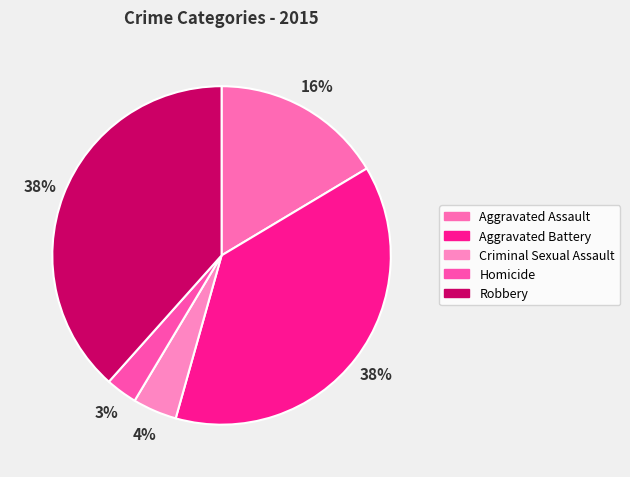

What portion of the pie excludes Robbery?

61.6%